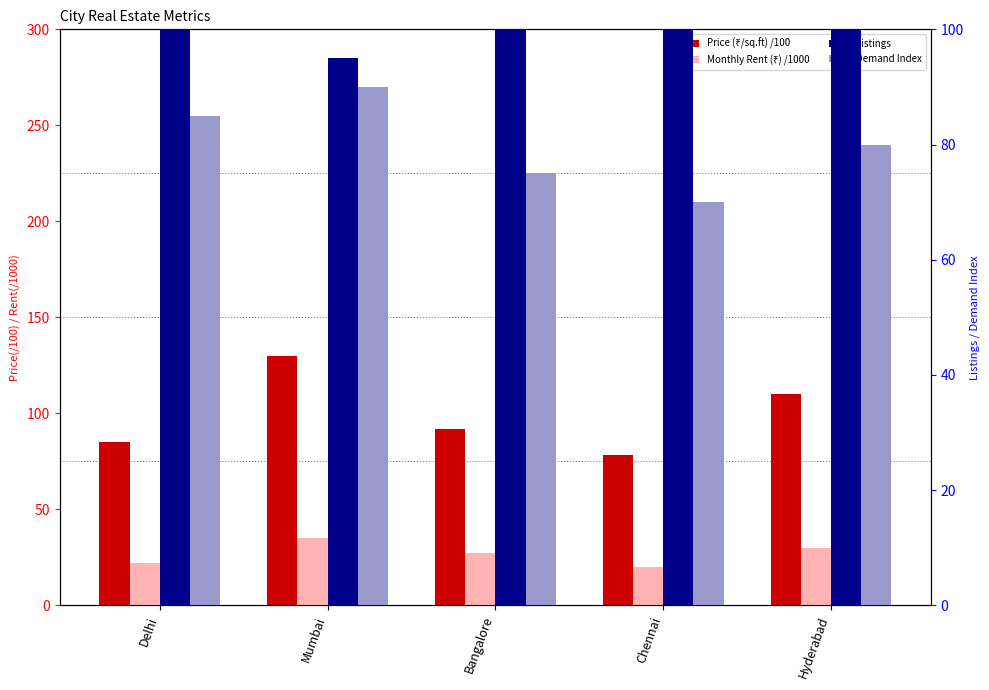

How many groups of bars are there?

5